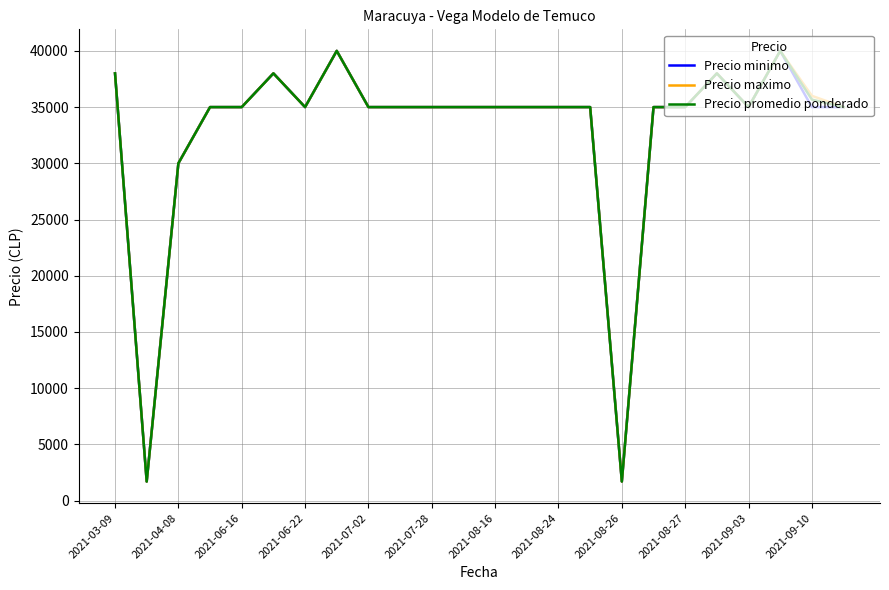

Reading left to right, extract all data points from this chart.

Precio minimo: 38000	1700	30000	35000	35000	38000	35000	40000	35000	35000	35000	35000	35000	35000	35000	35000	1700	35000	35000	38000	35000	40000	35000	35000
Precio maximo: 38000	1700	30000	35000	35000	38000	35000	40000	35000	35000	35000	35000	35000	35000	35000	35000	1700	35000	35000	38000	35000	40000	36000	35000
Precio promedio ponderado: 38000	1700	30000	35000	35000	38000	35000	40000	35000	35000	35000	35000	35000	35000	35000	35000	1700	35000	35000	38000	35000	40000	35667	35000